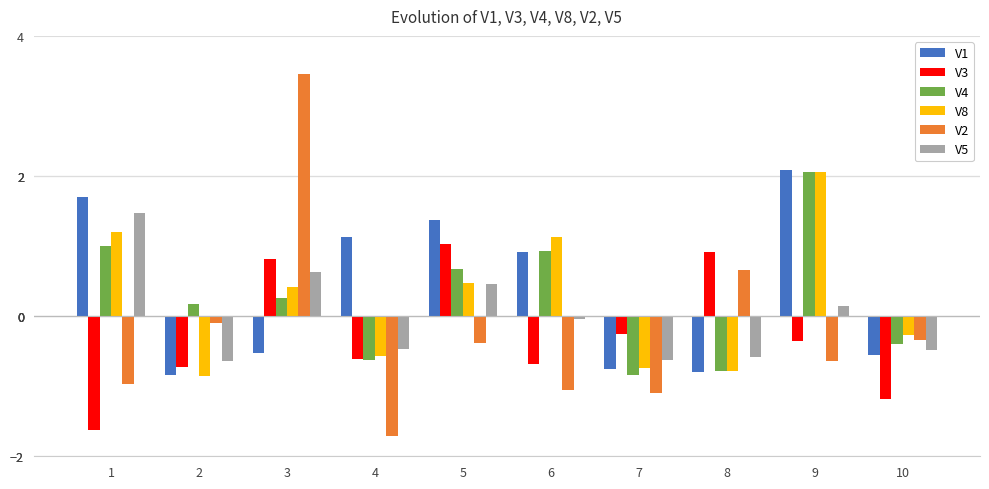

What is the total value across all series at 7?

-4.3